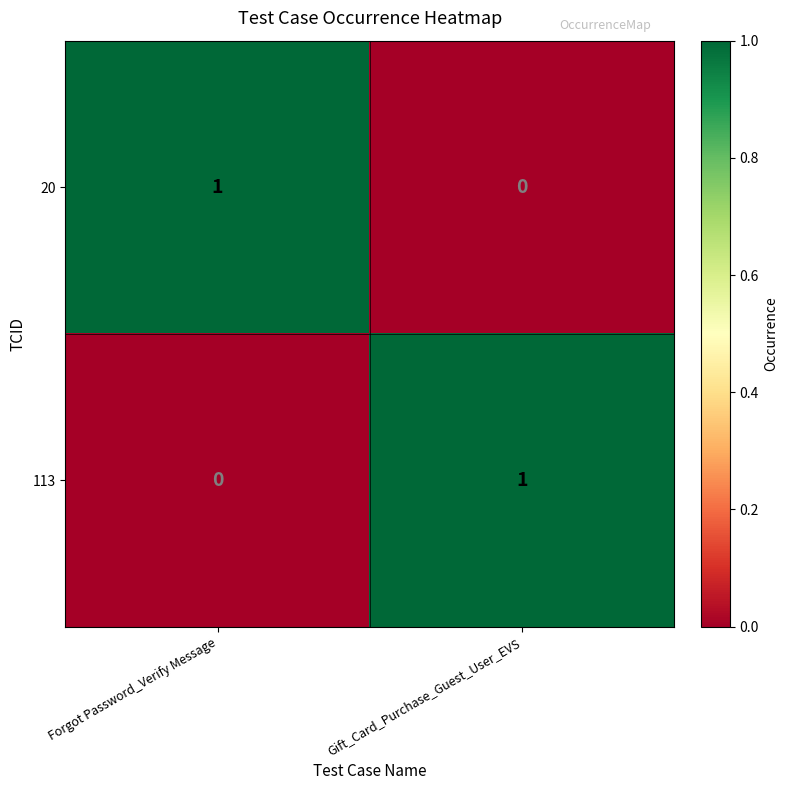

Where is 113 nearest to the value 0?

Forgot Password_Verify Message